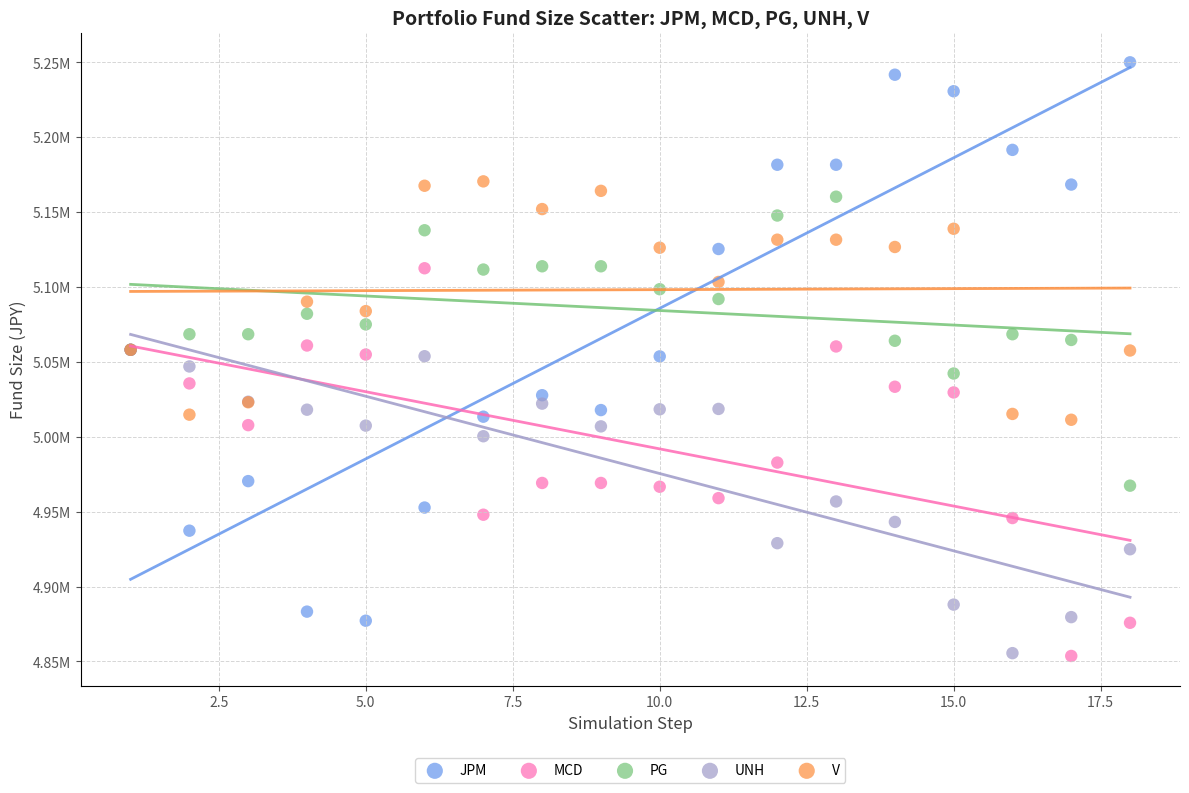

Which series has the largest Y range (max minus min)?

JPM